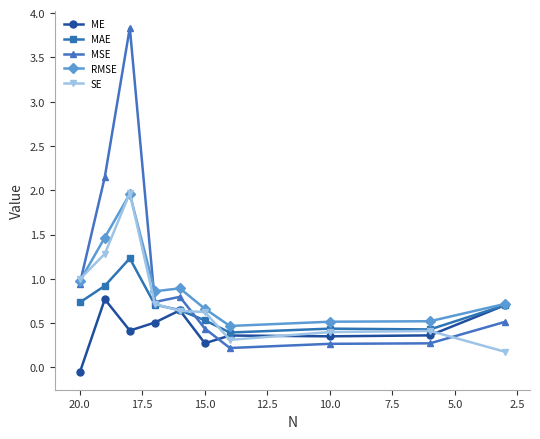

How many categories are shown in the chart?

10